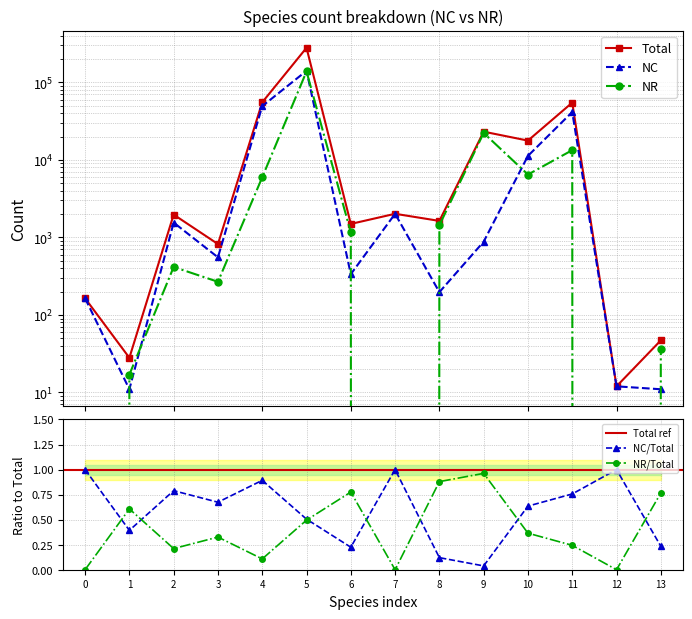

At which label does NR/Total reach its peak?

9